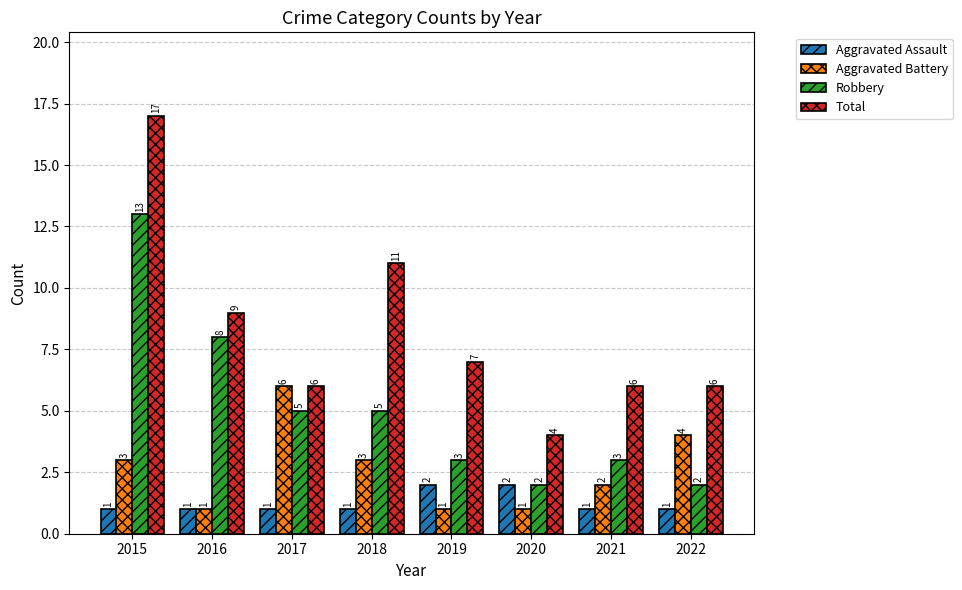

What is the smallest value displayed?

1